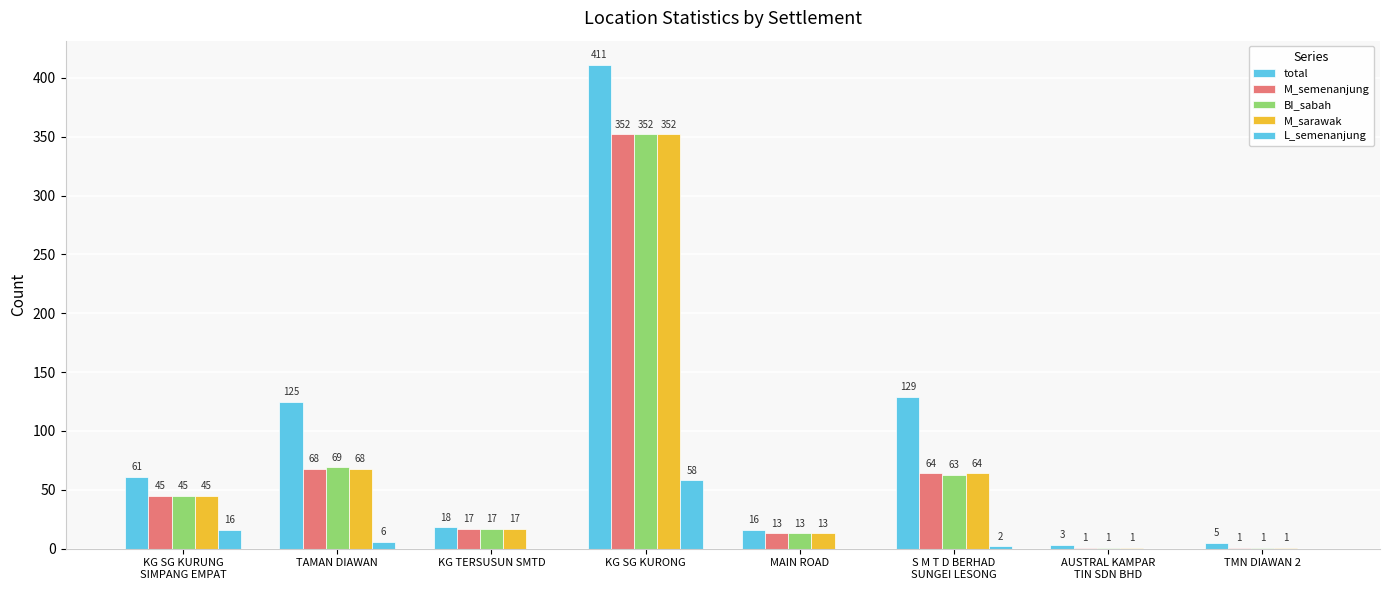

At which category is the sum across all series the highest?

KG SG KURONG